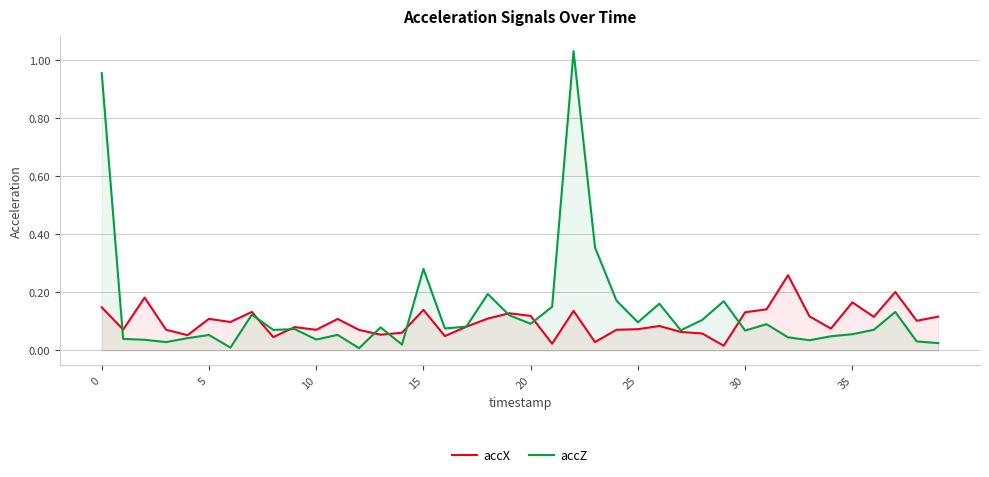

What are all the series names shown in the legend?

accX, accZ